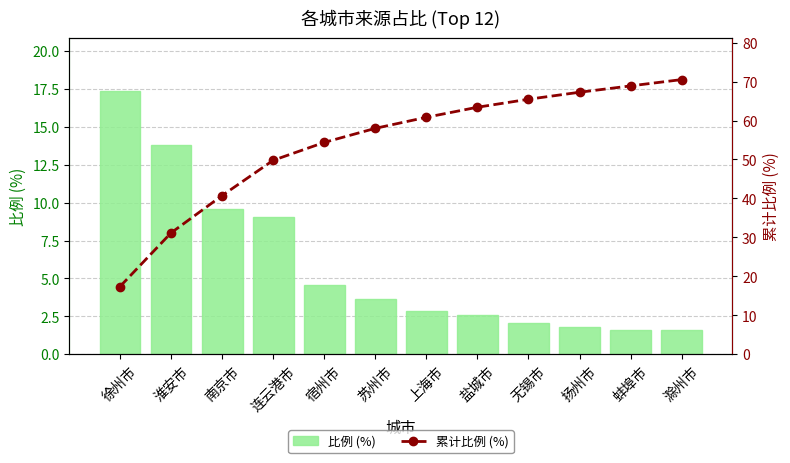

Which series has the widest spread of values?

累计比例 (%)